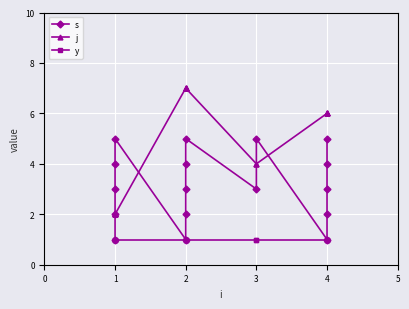

True or false: j and y cross at least once.

False